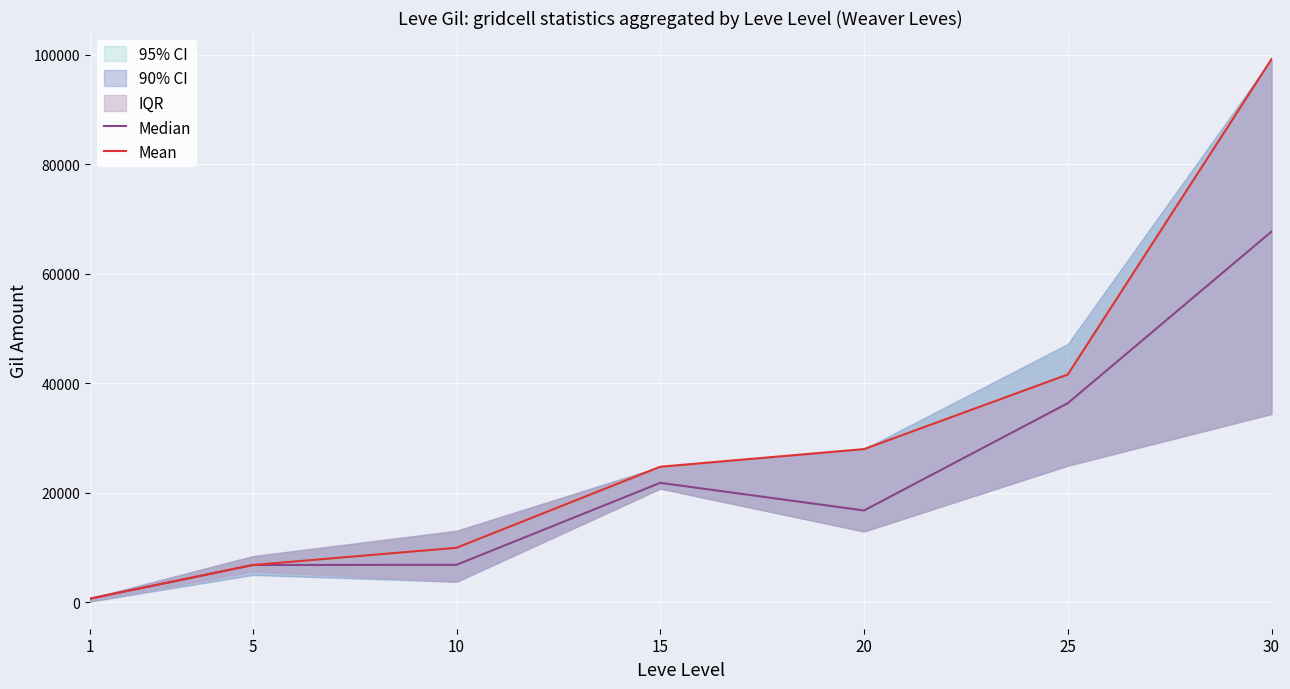

What is the value of the Median point at the 5th from the left?

16800